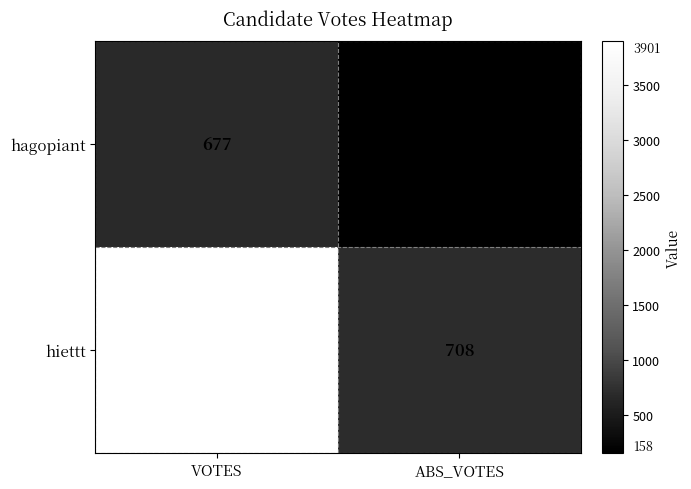

Is it true that hagopiant equals 95 at ABS_VOTES?

False